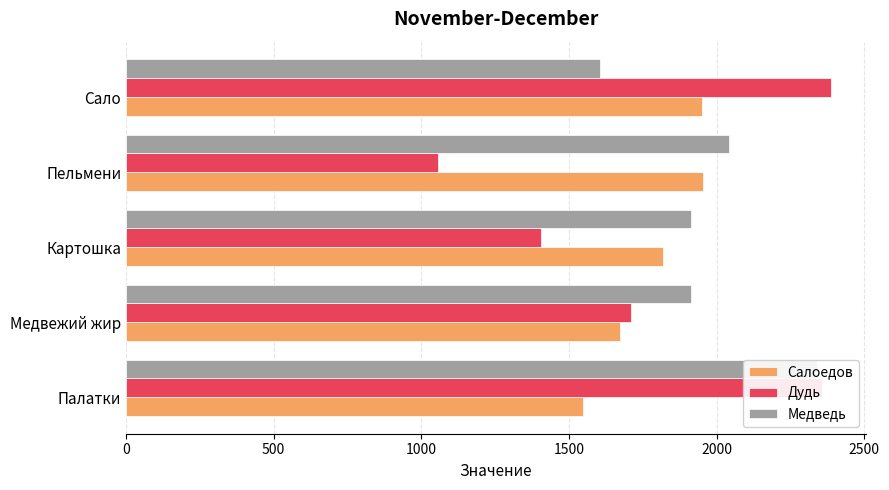

List the series in order of their peak value, lowest first.

Салоедов, Медведь, Дудь